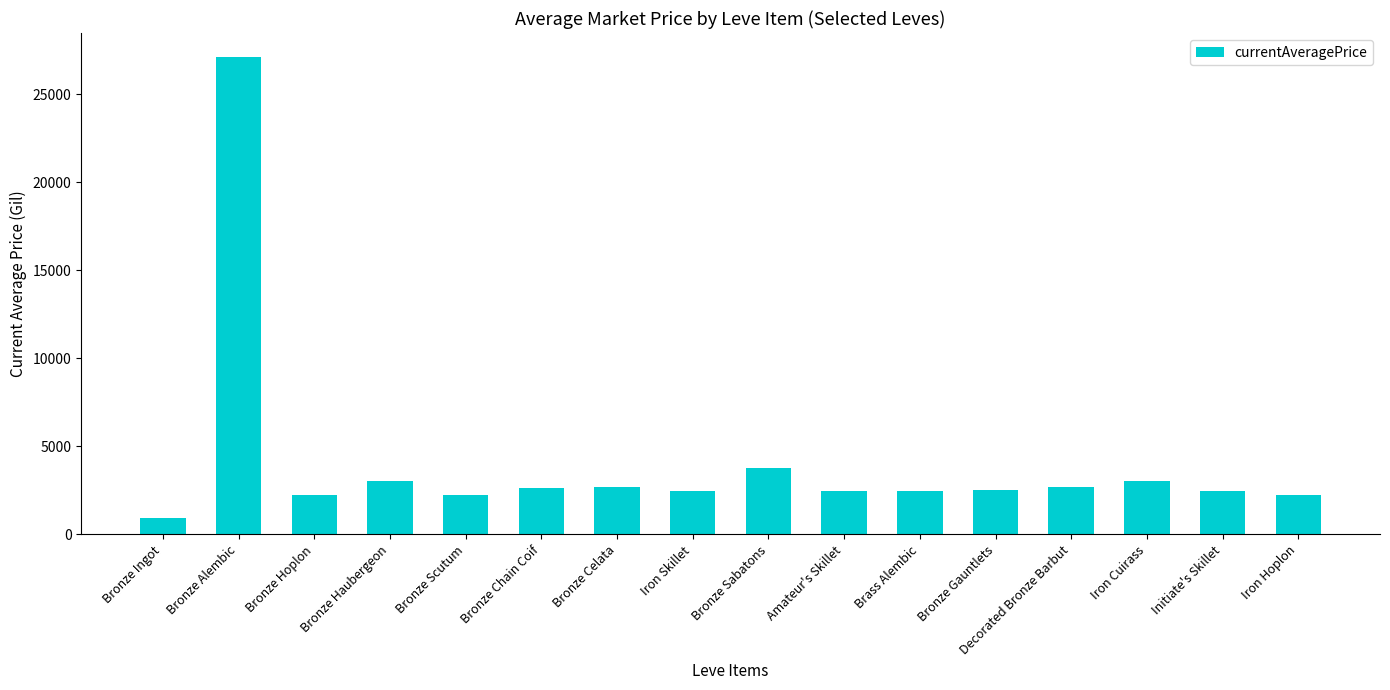

What is the difference between the maximum and second lowest values?

24899.0